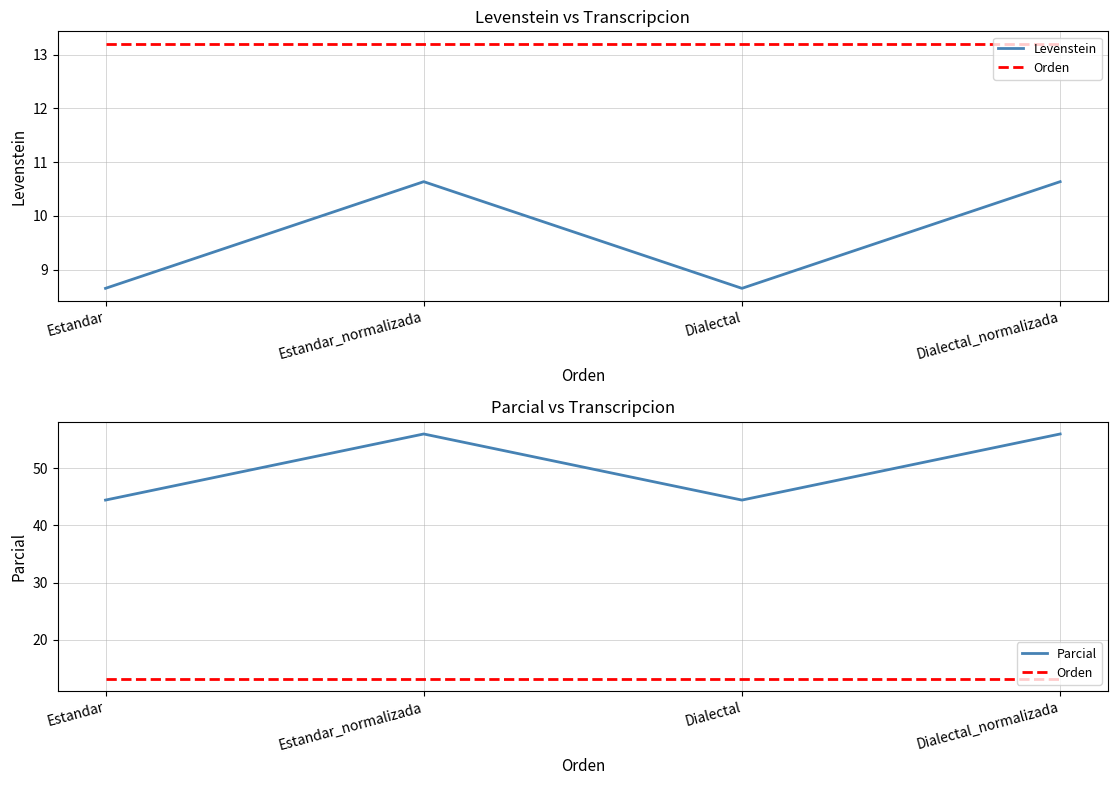

How many lines are shown in the chart?

3